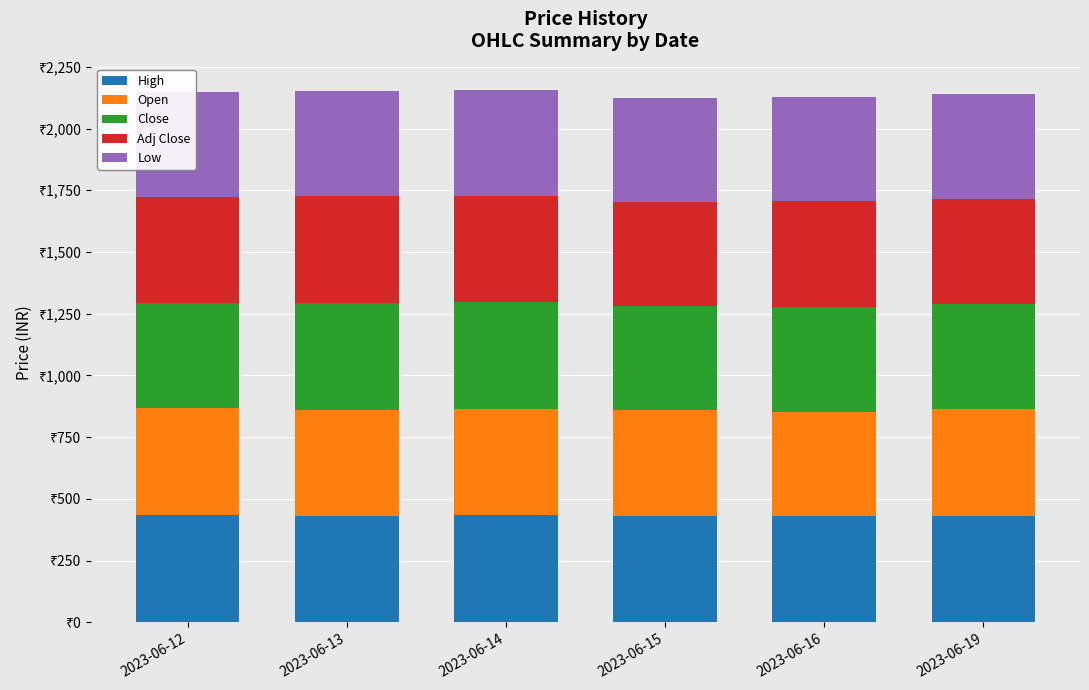

What are all the series names shown in the legend?

High, Open, Close, Adj Close, Low